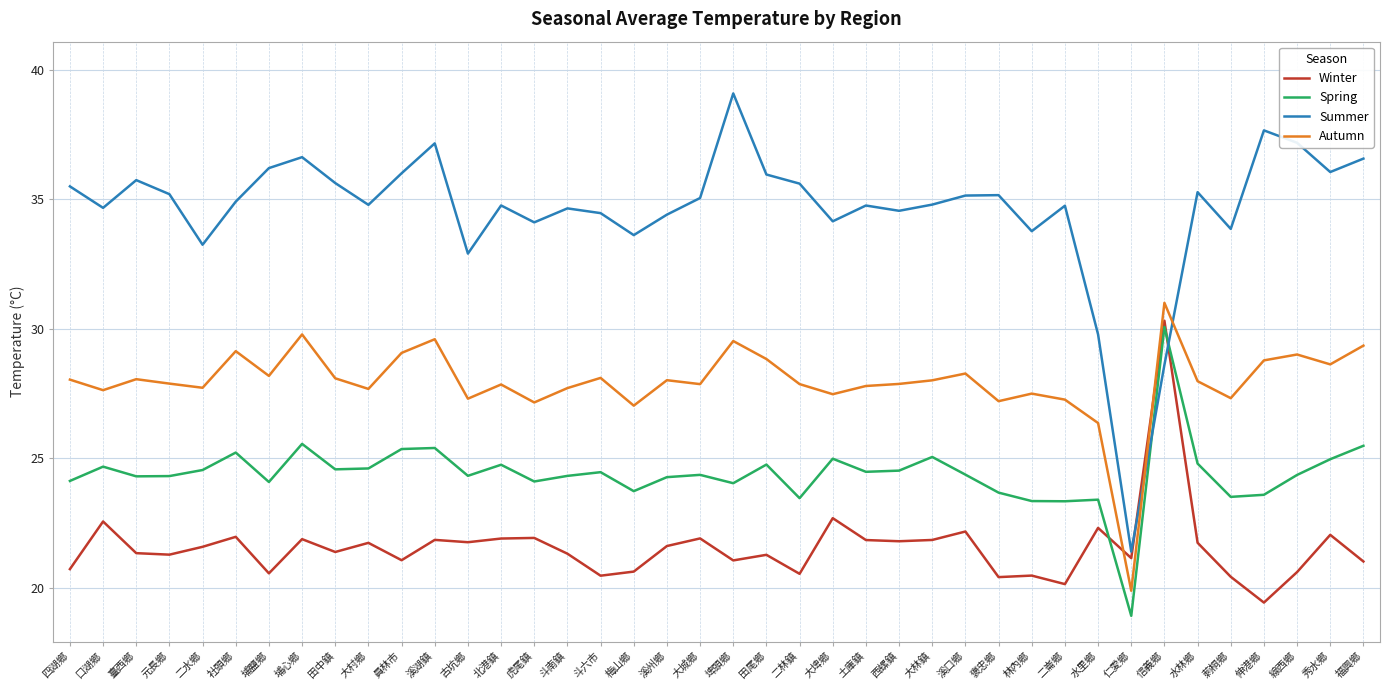

The value of Summer at 褒忠鄉 is 55.4. True or false?

False